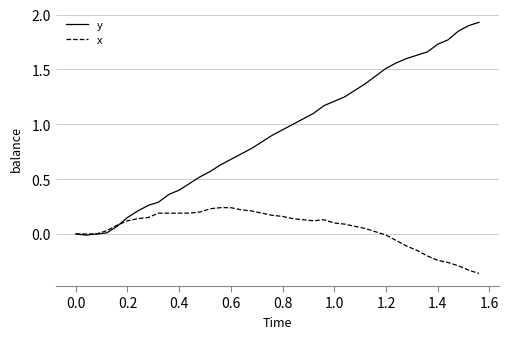

Which series has the largest range (max minus min)?

y